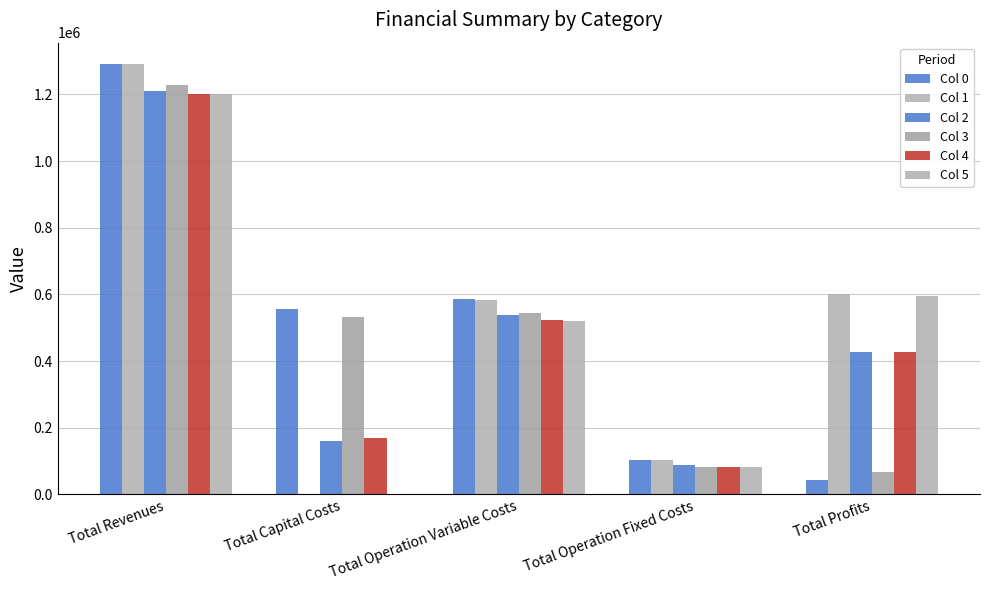

The value of Col 5 at Total Capital Costs is 0.0. True or false?

True